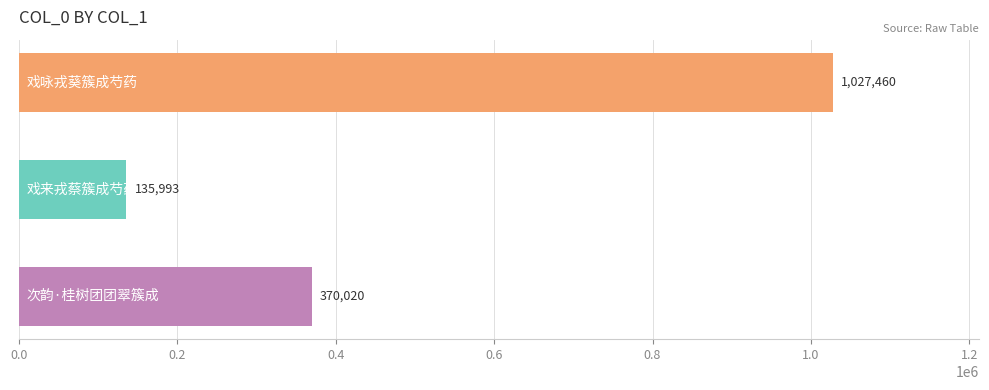

What is the average value?

511158